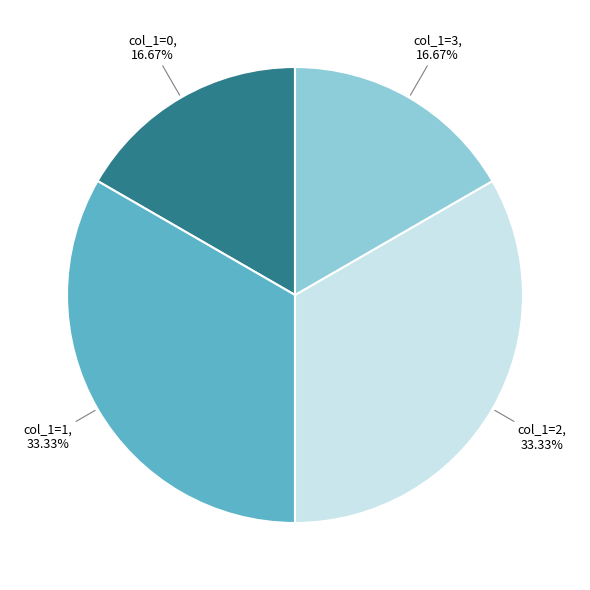

Is there any slice that represents more than half of the pie?

No